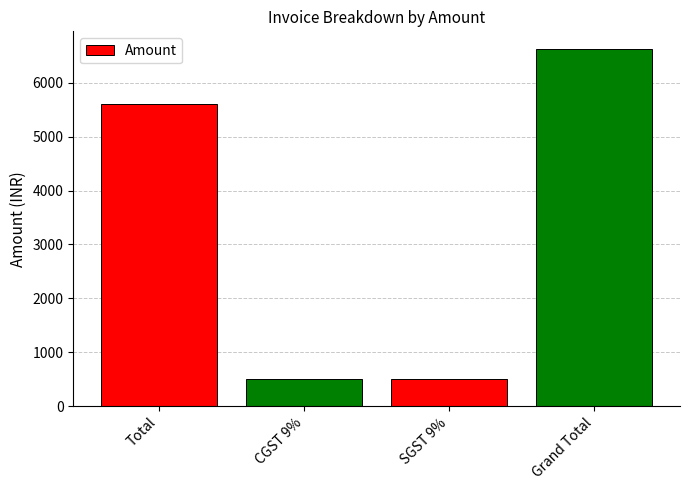

Reading left to right, extract all data points from this chart.

5614.0	505.3	505.3	6624.5